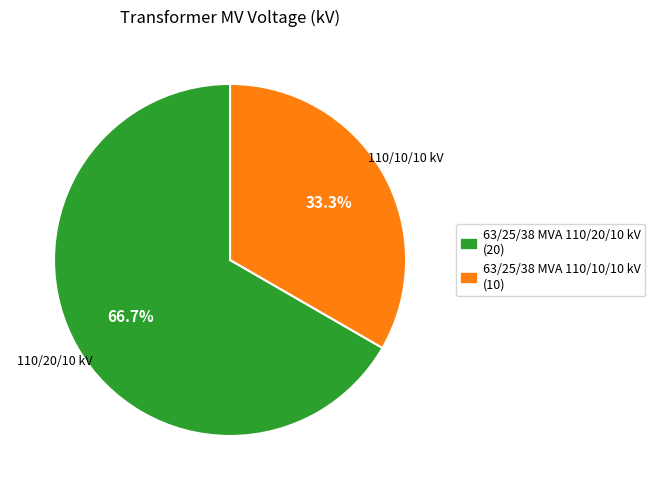

How many segments does this pie chart have?

2